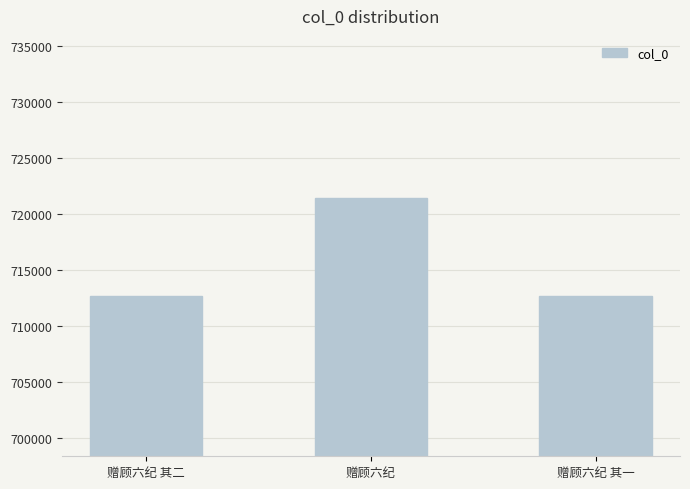

What is the minimum value shown in the chart?

712656